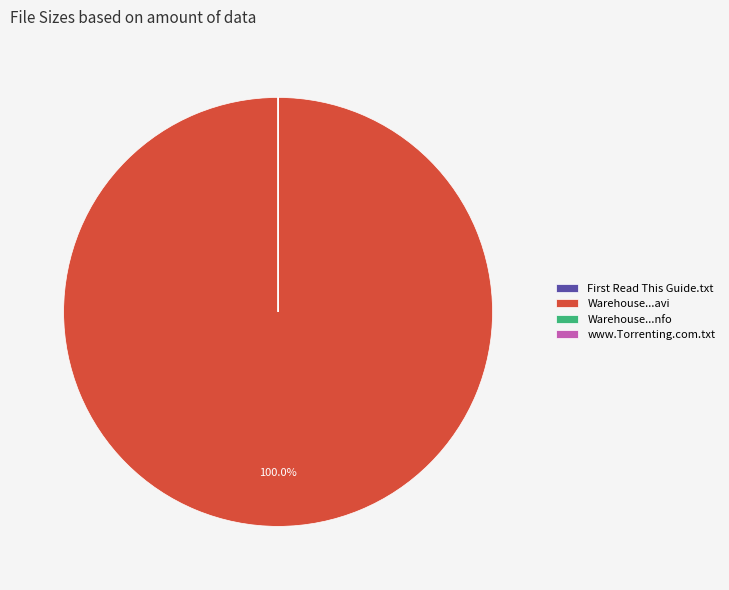

Which category has the biggest portion of the pie?

Warehouse...avi